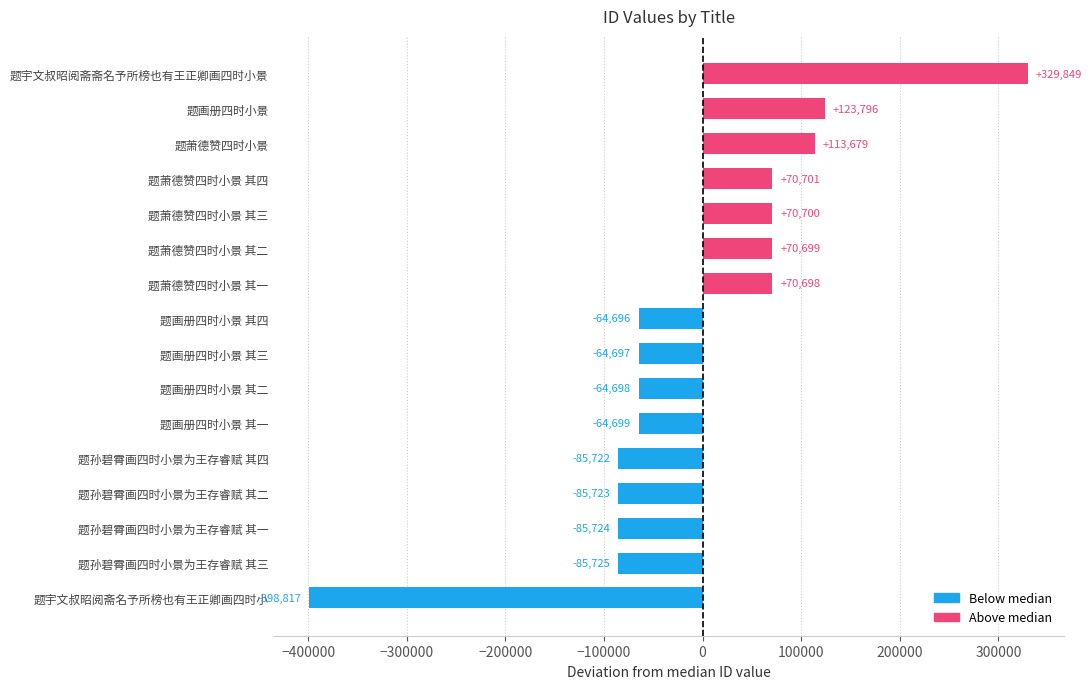

Where is the data nearest to the value -34484?

题画册四时小景 其四